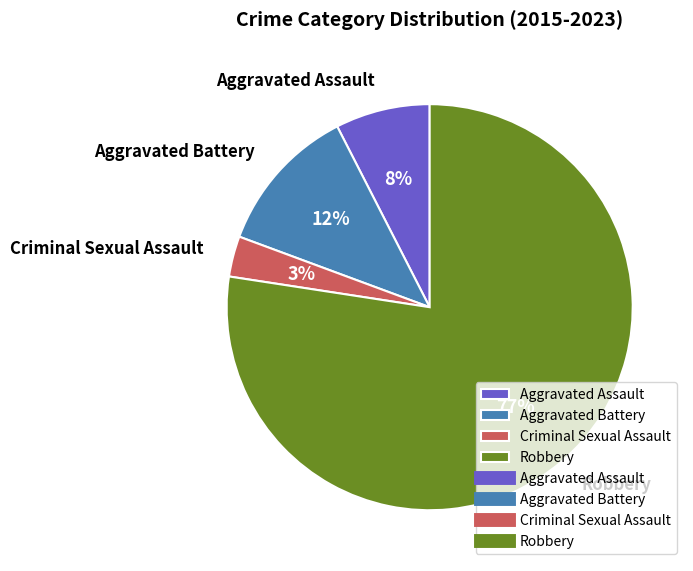

Rank the categories by value from highest to lowest.

Robbery, Aggravated Battery, Aggravated Assault, Criminal Sexual Assault